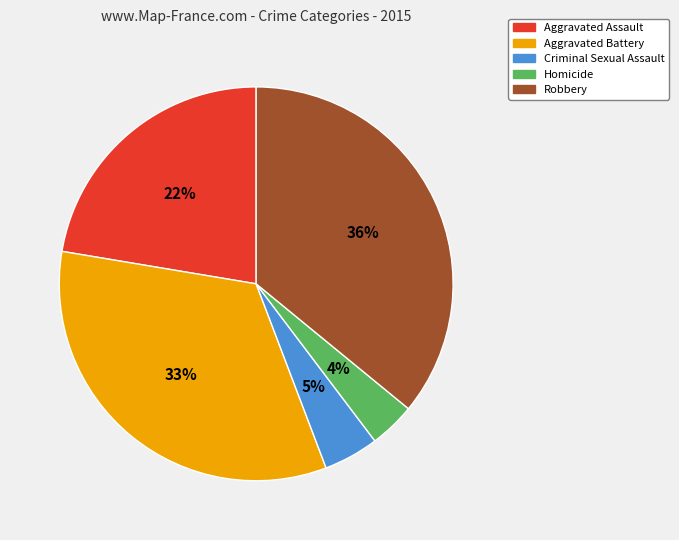

Between Aggravated Assault and Criminal Sexual Assault, which is larger?

Aggravated Assault